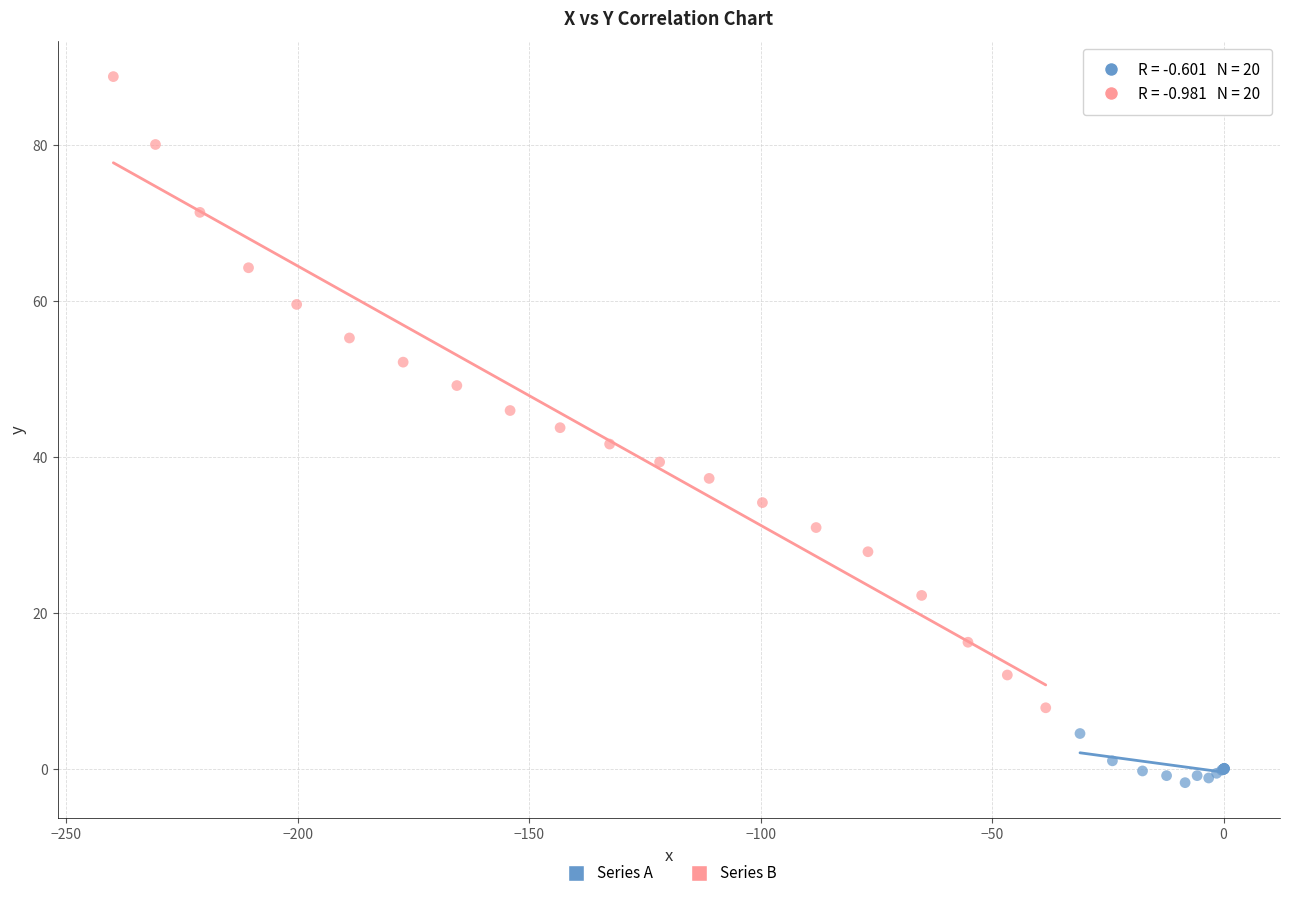

Which series has the widest spread of Y values?

Series B